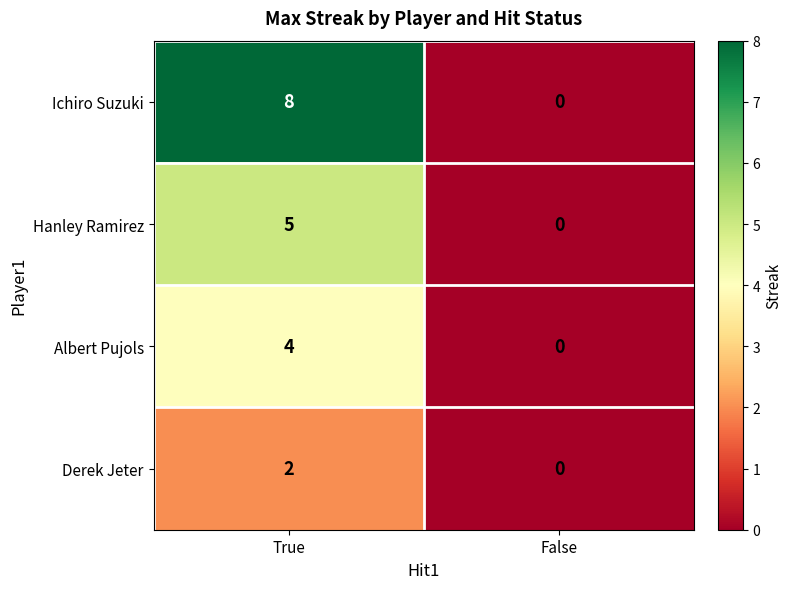

What is the spread (max minus min) of values at True?

6